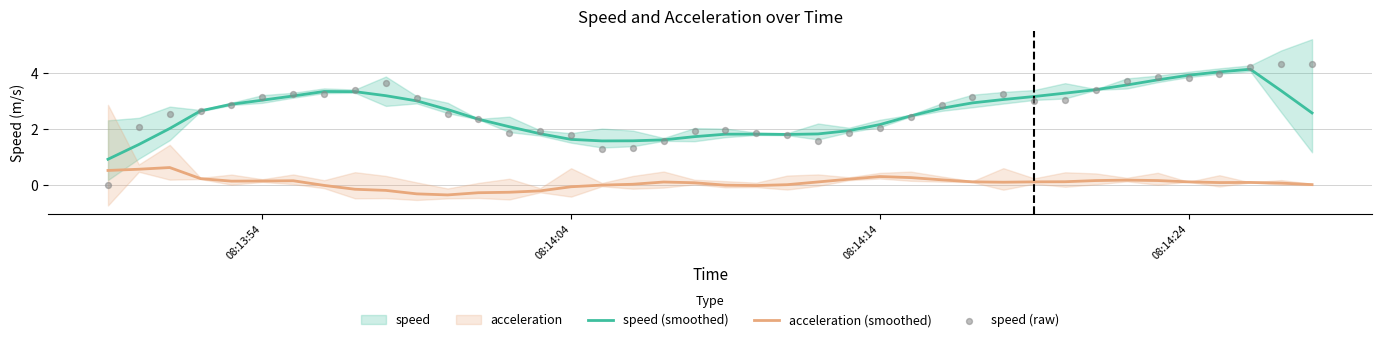

Which series reaches the minimum Y coordinate?

acceleration (smoothed)